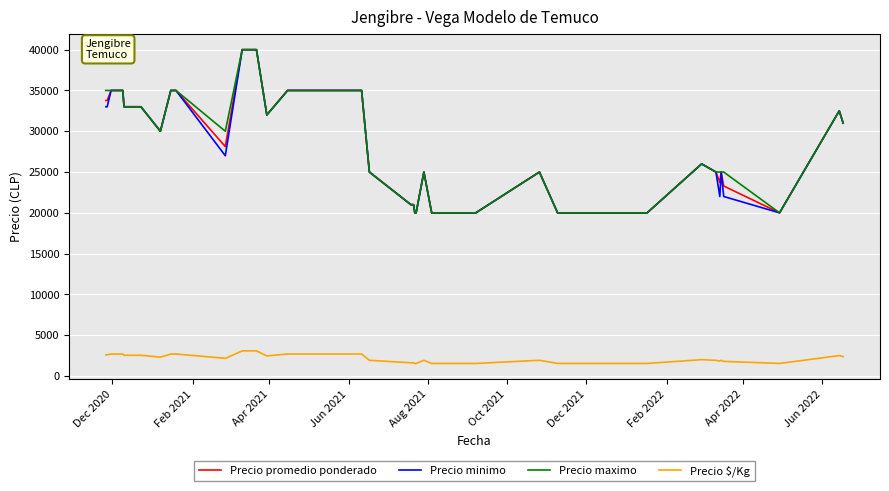

What is the smallest value displayed?

1538